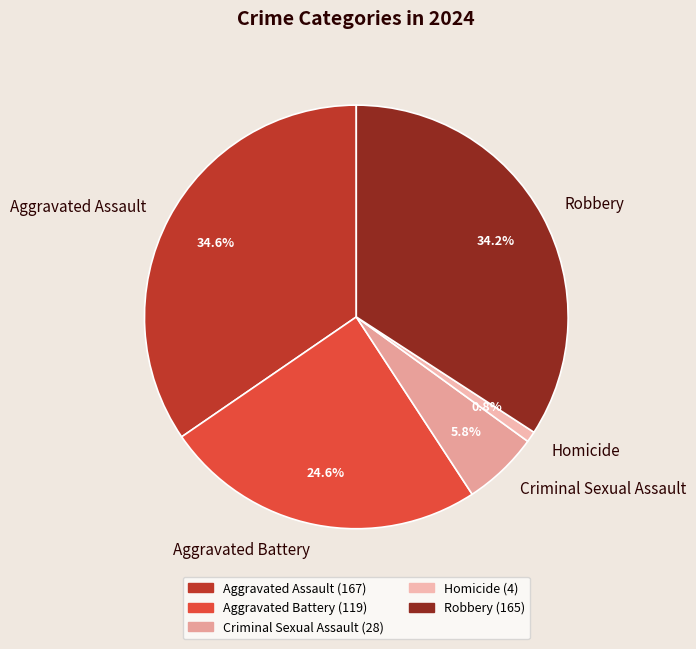

Which has a higher value, Aggravated Battery or Homicide?

Aggravated Battery